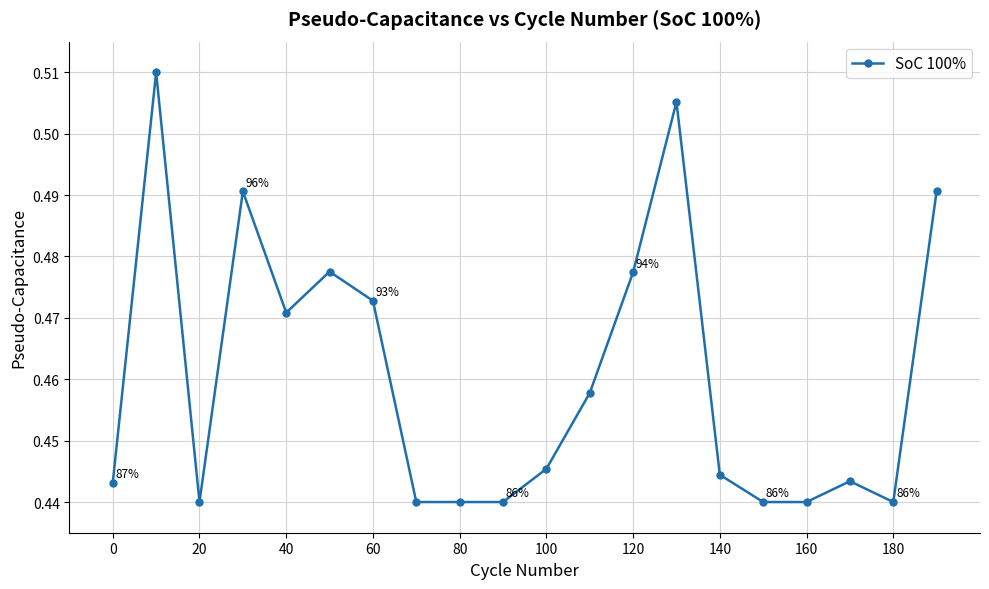

What is the sum of all values?

9.2